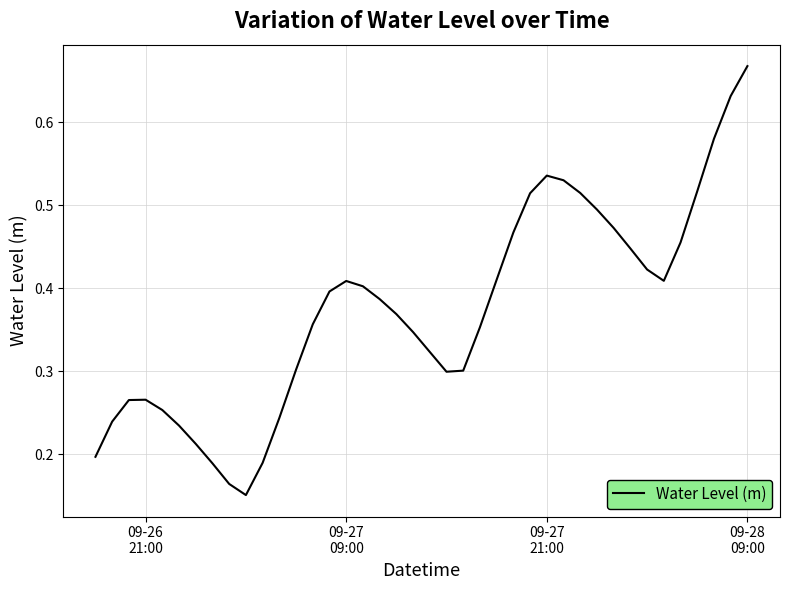

Is this an area chart (filled region under the line)?

No